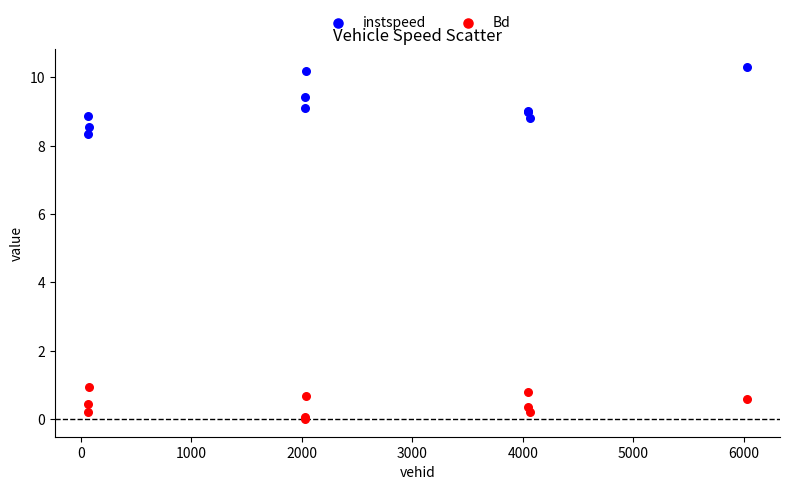

Which series has the widest spread of Y values?

instspeed